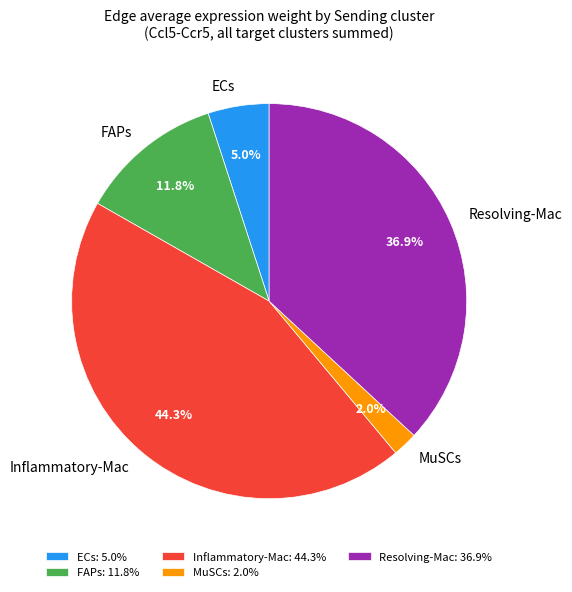

What percentage is the Resolving-Mac slice, to the nearest percent?

37%